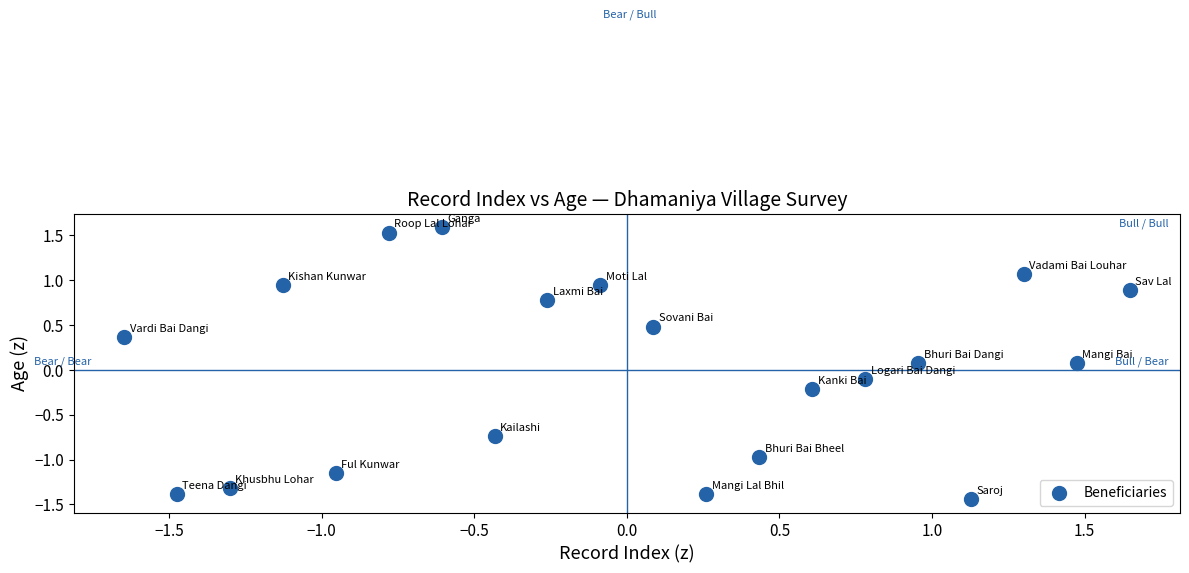

What is the range of Y values (max minus min)?

3.0